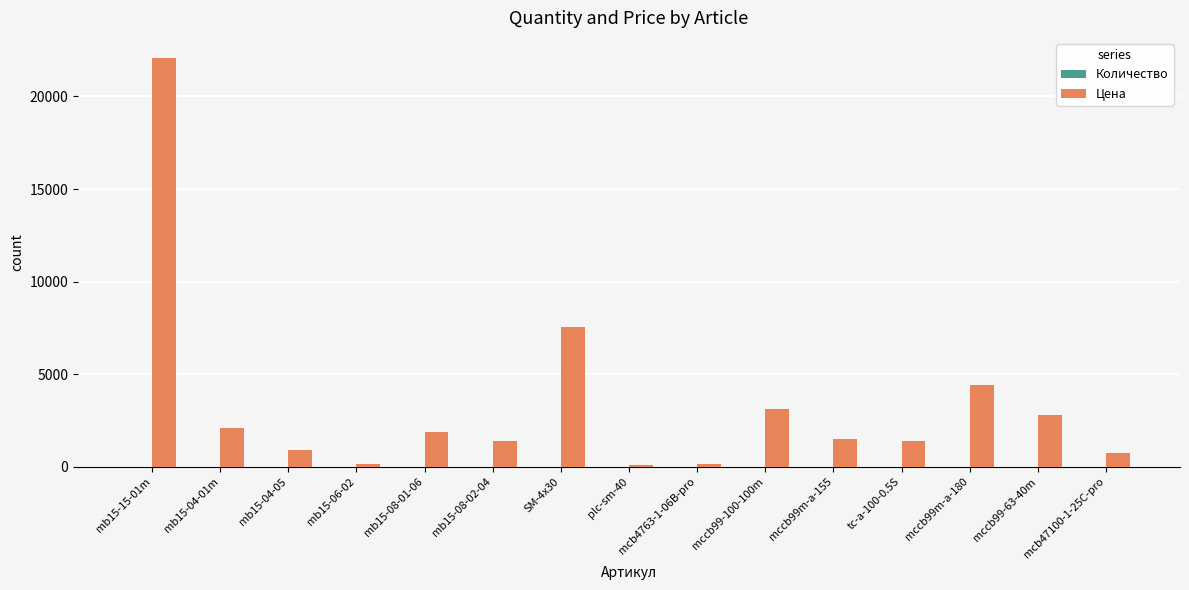

Which series has the widest spread of values?

Цена